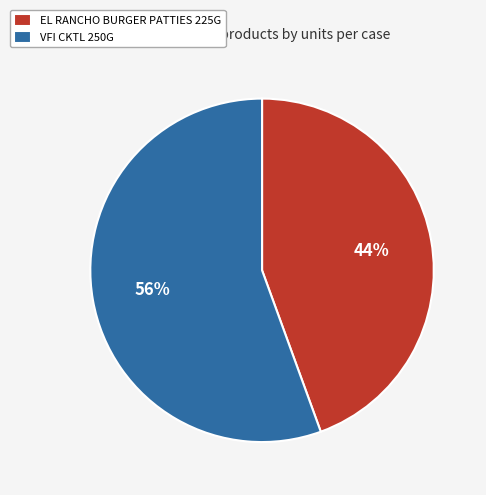

How many segments does this pie chart have?

2